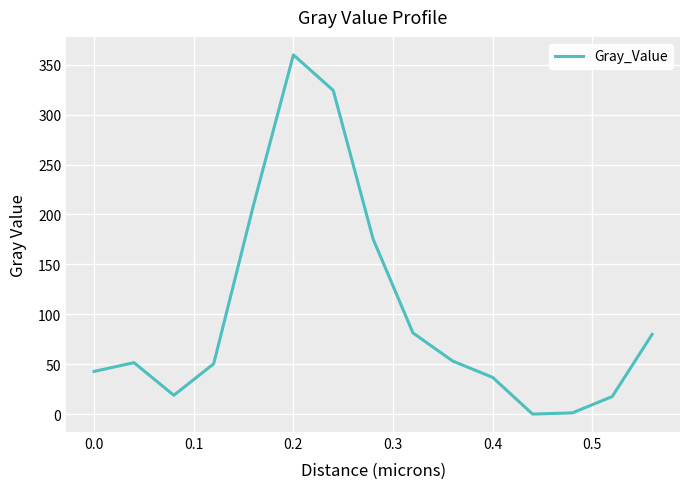

What is the greatest value displayed?

359.9